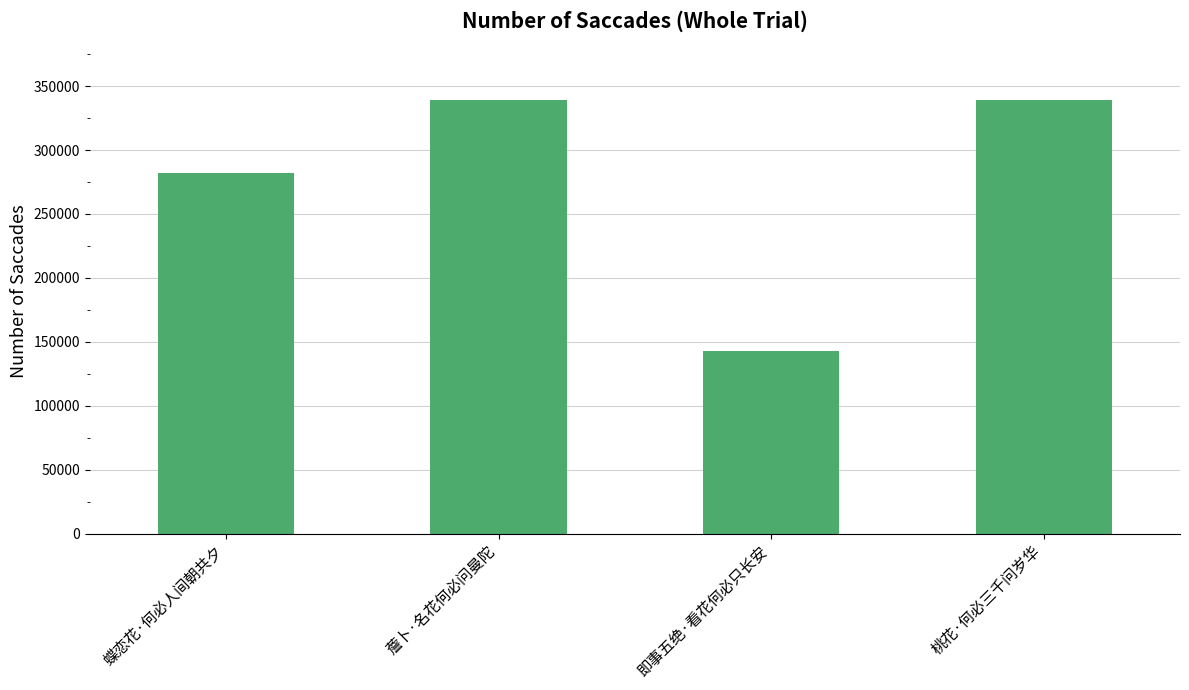

Read the value at 即事五绝·看花何必只长安, to the nearest 10.

142740